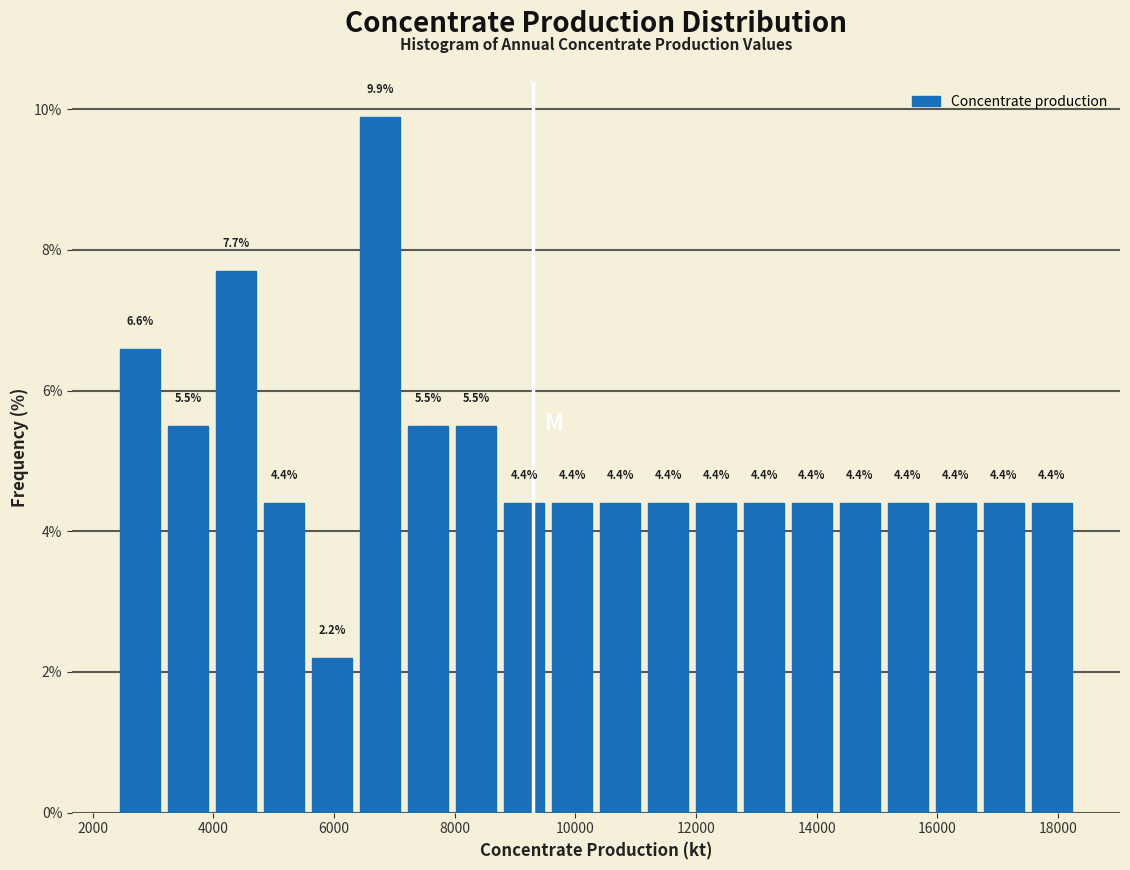

Read against the x-axis, roughly where is the centre of the tallest bar?

6800